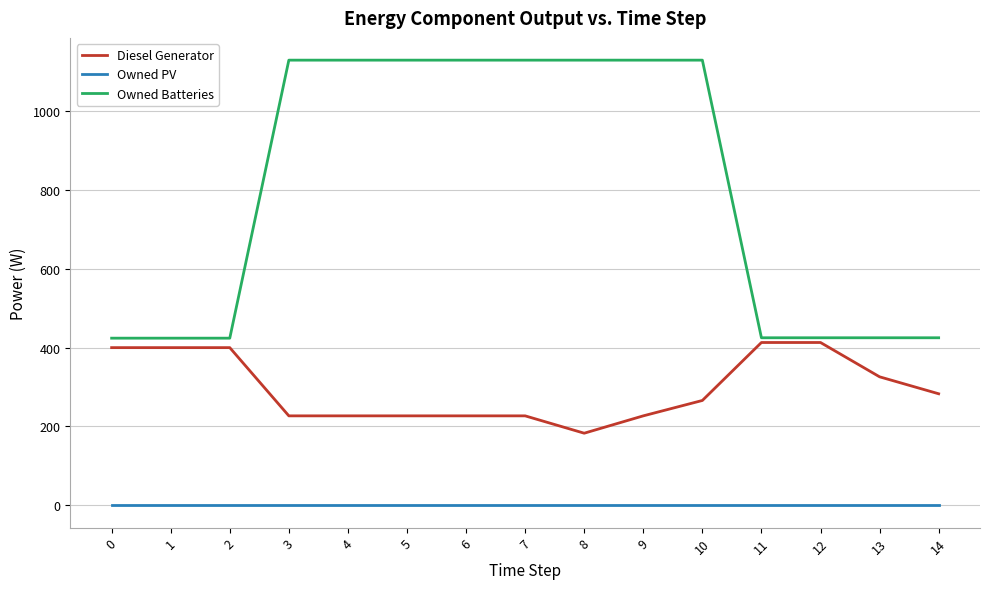

Is the value of Diesel Generator at 3 greater than the value of Owned PV at 14?

Yes